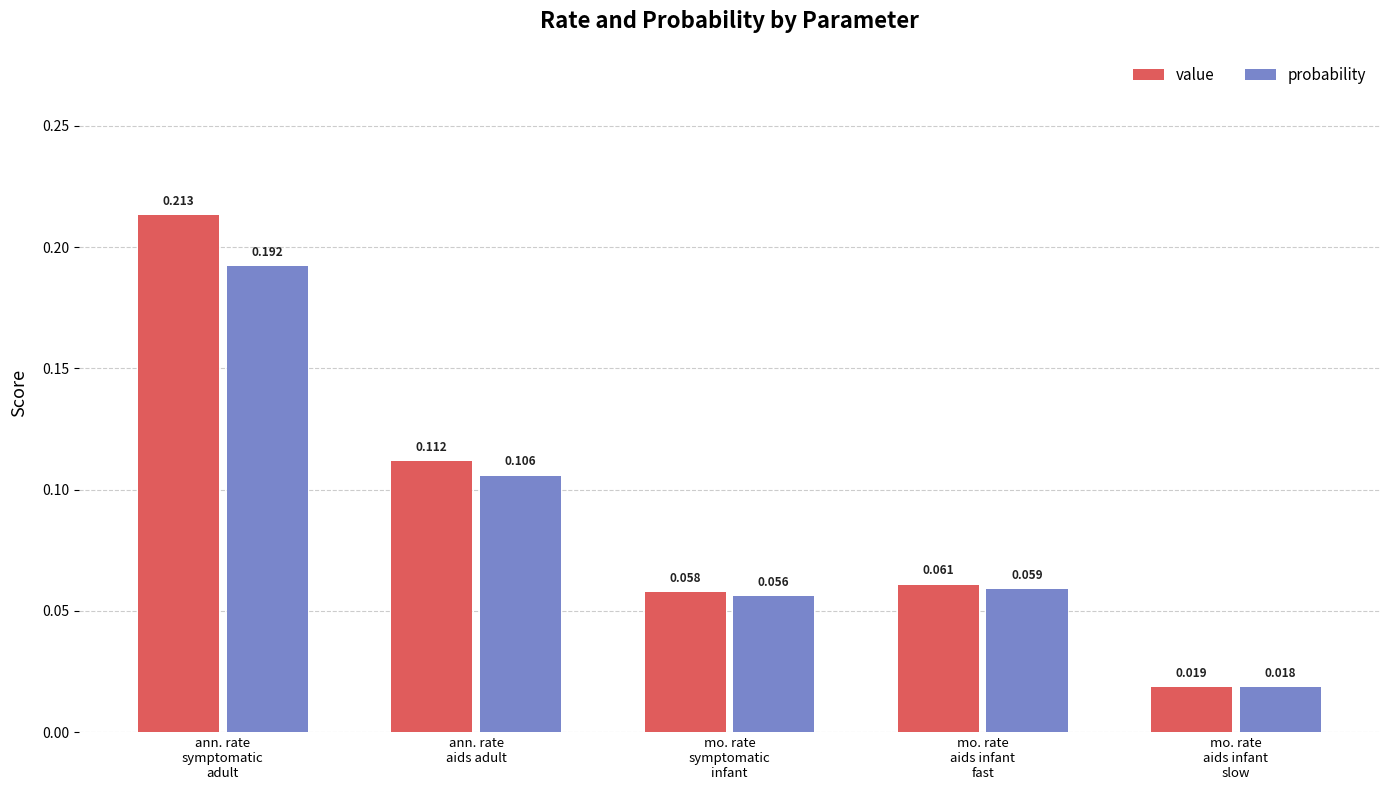

Which series has the largest total across all categories?

value